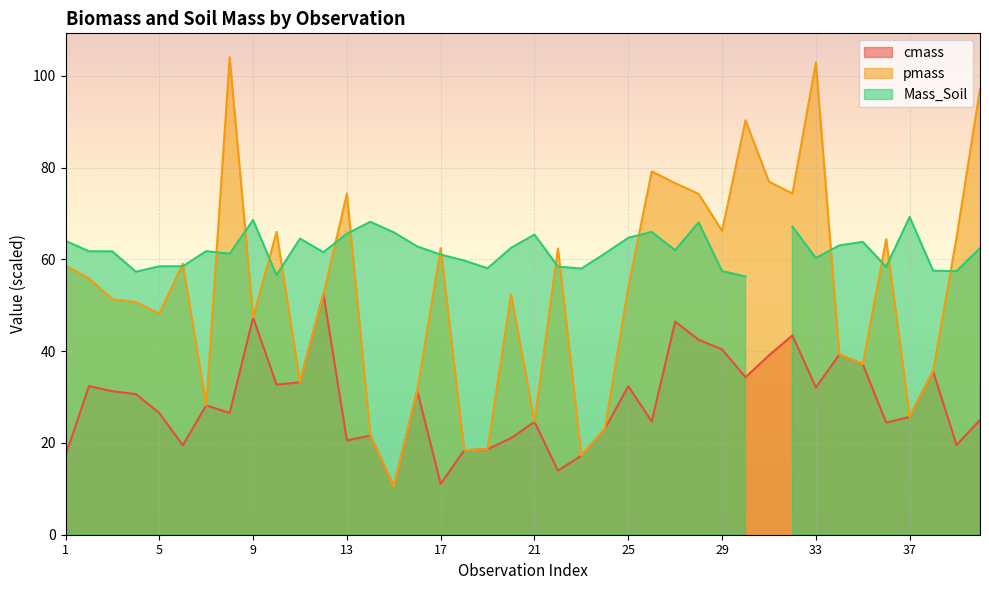

Does the chart display data point markers on the line(s)?

No